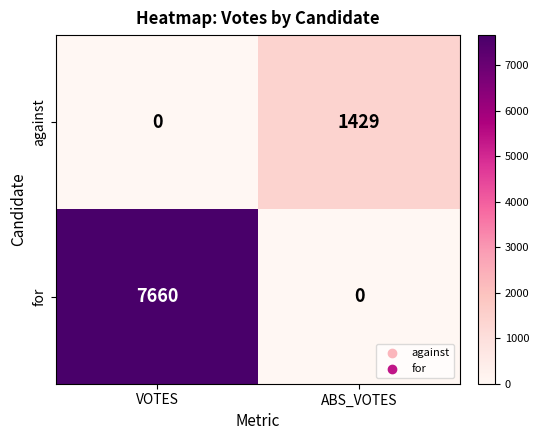

Rank the categories by against value from highest to lowest.

ABS_VOTES, VOTES